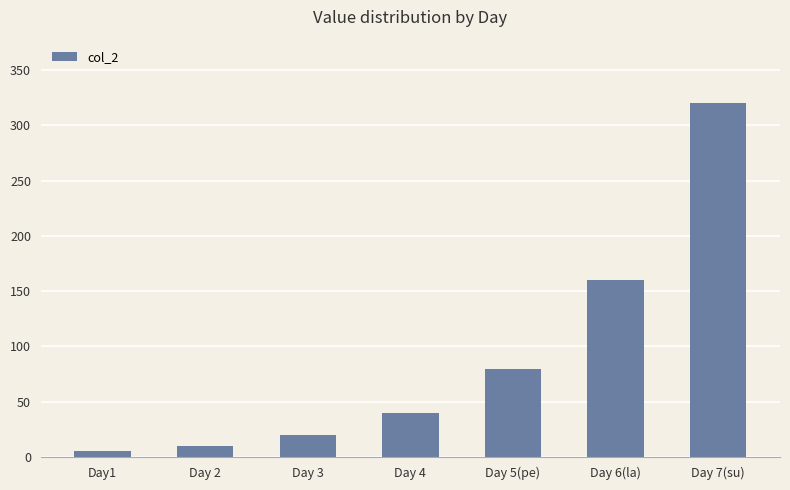

What is the change in value from Day 3 to Day 5(pe)?

+60